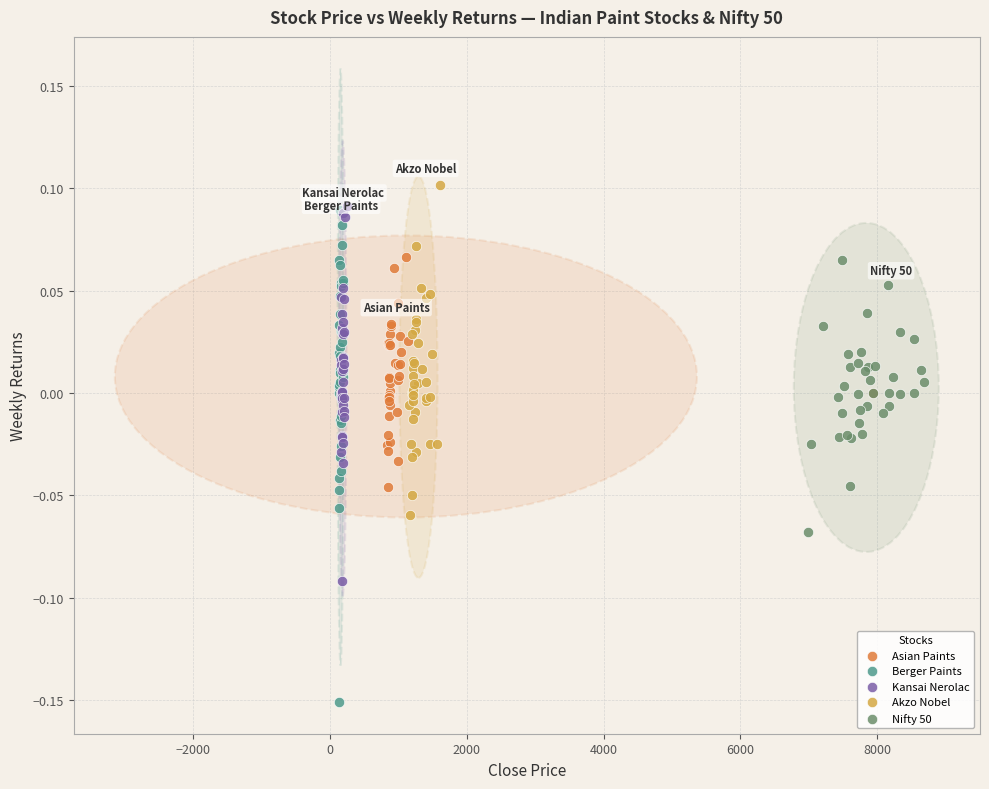

Which series reaches the maximum Y coordinate?

Akzo Nobel